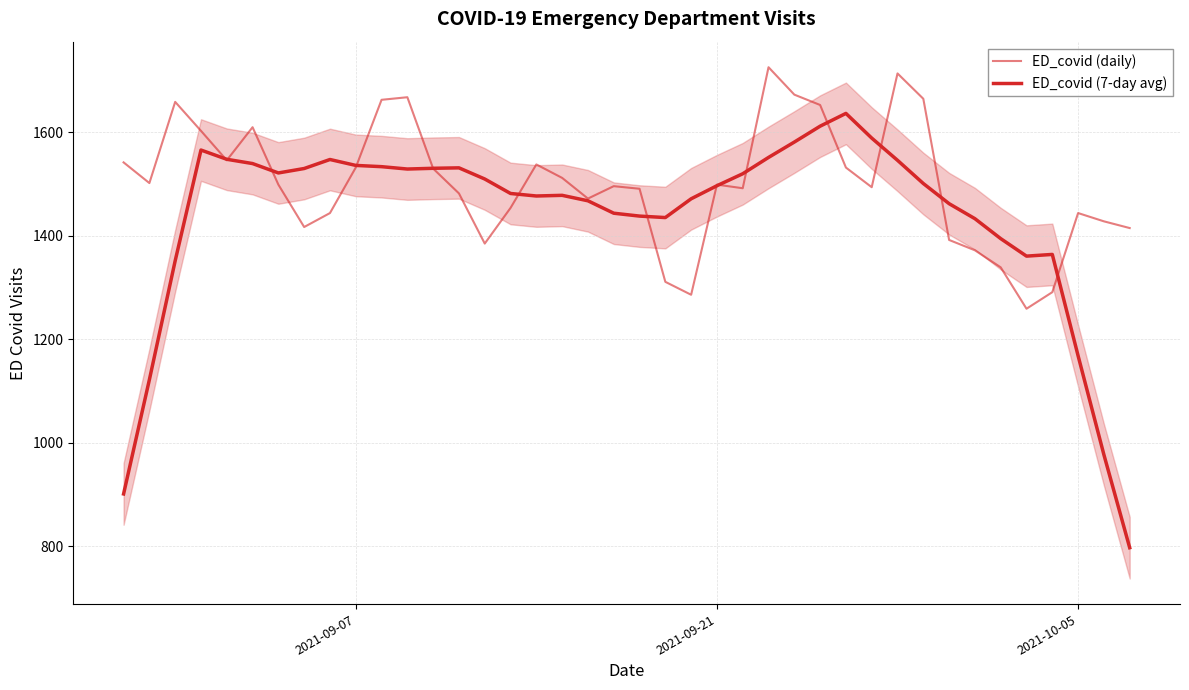

Which series has the widest spread of values?

ED_covid (7-day avg)